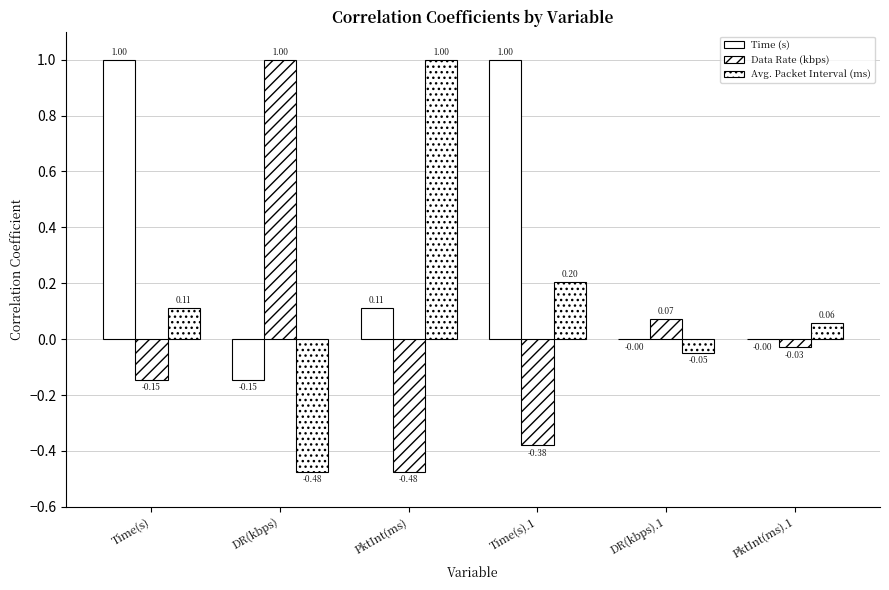

How many values in Time (s) are above zero?

3